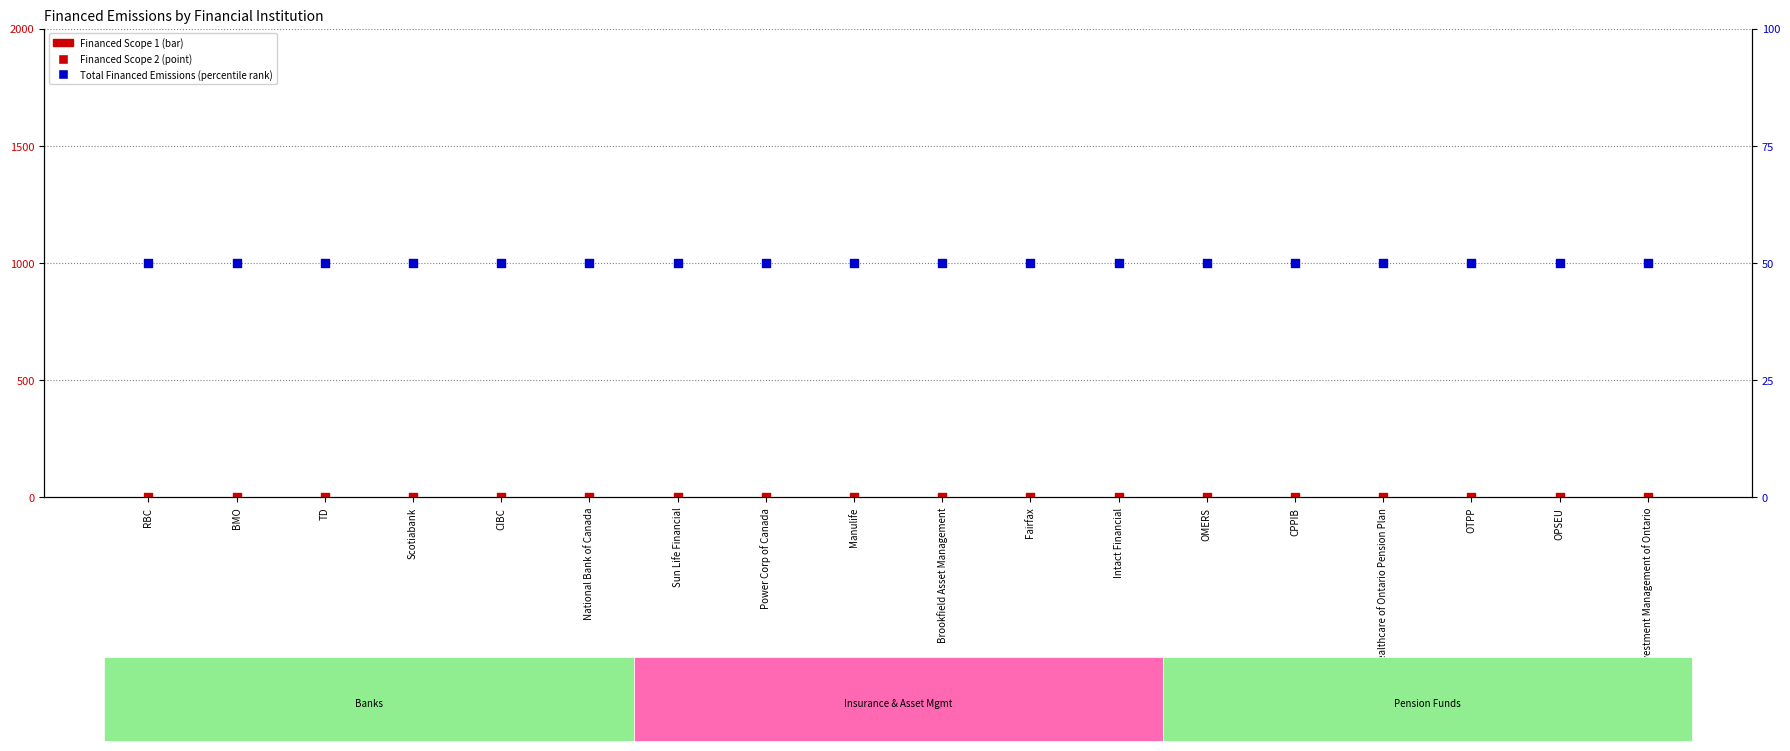

Which series contains the highest Y value?

Total Financed Emissions (percentile)